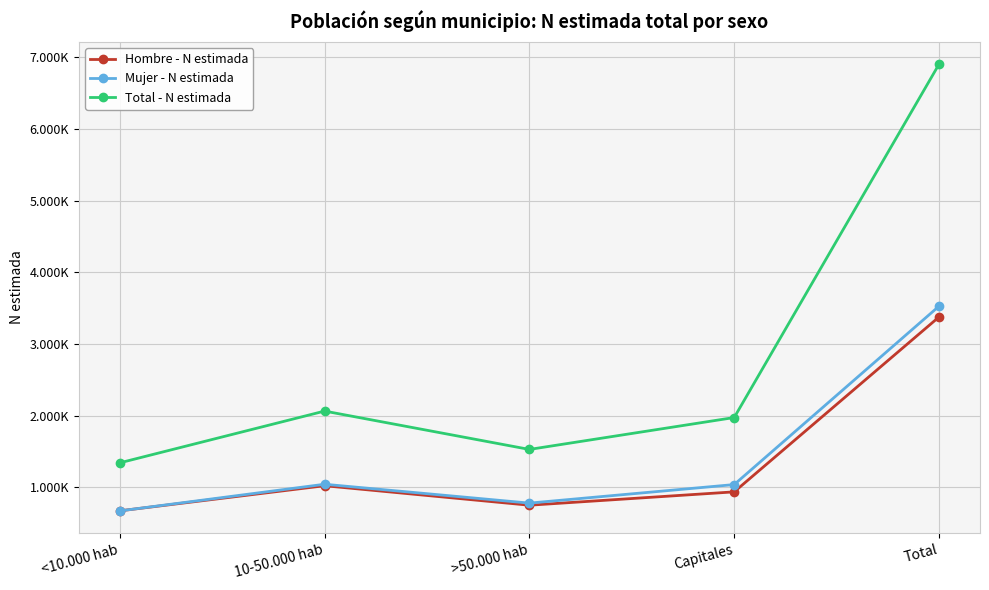

What is the difference between the Total - N estimada values at Total and <10.000 hab?

5564285